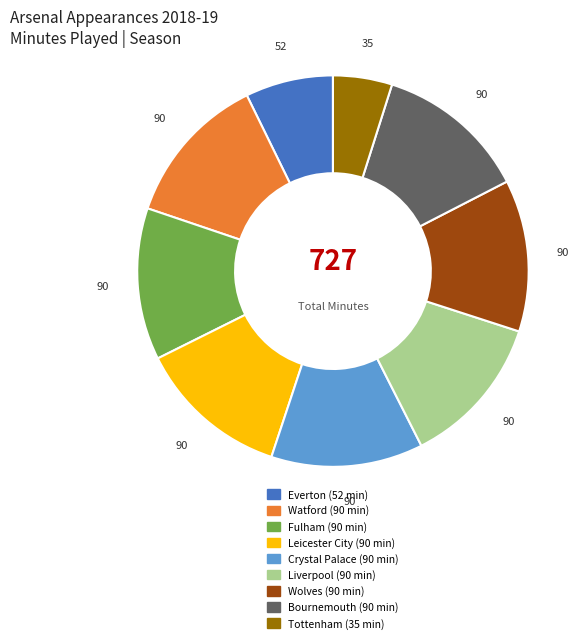

Is there any slice that represents more than half of the pie?

No